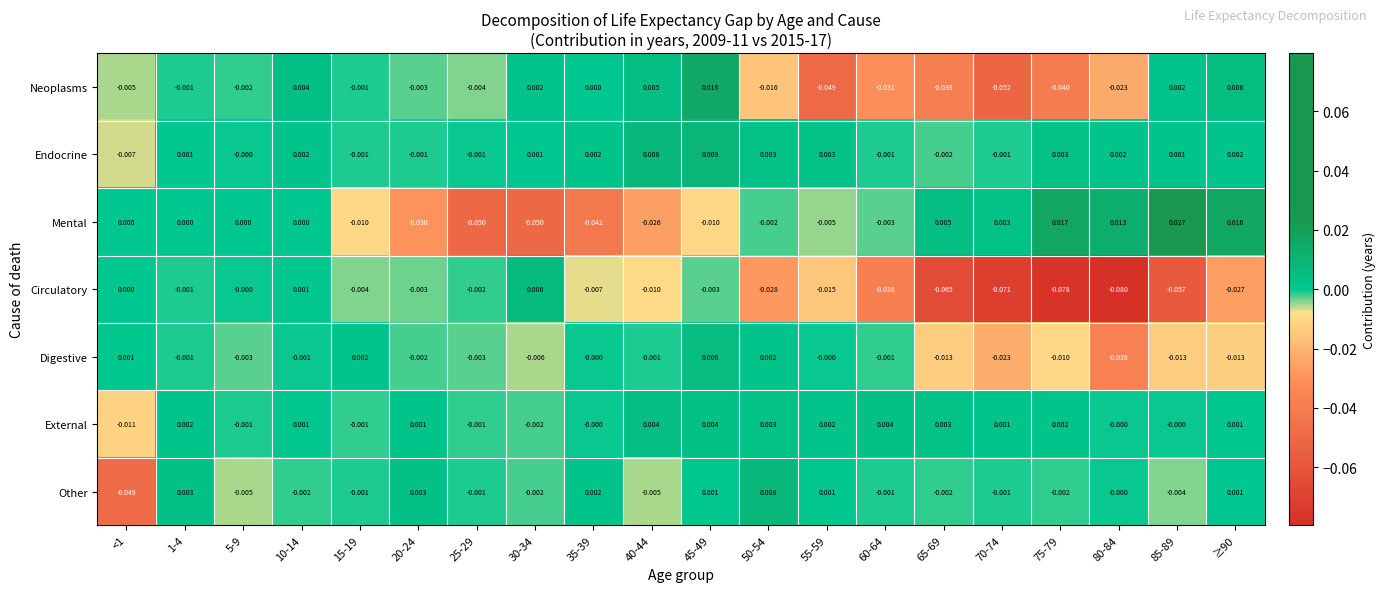

Which series changed the most between 65-69 and 70-74?

Neoplasms